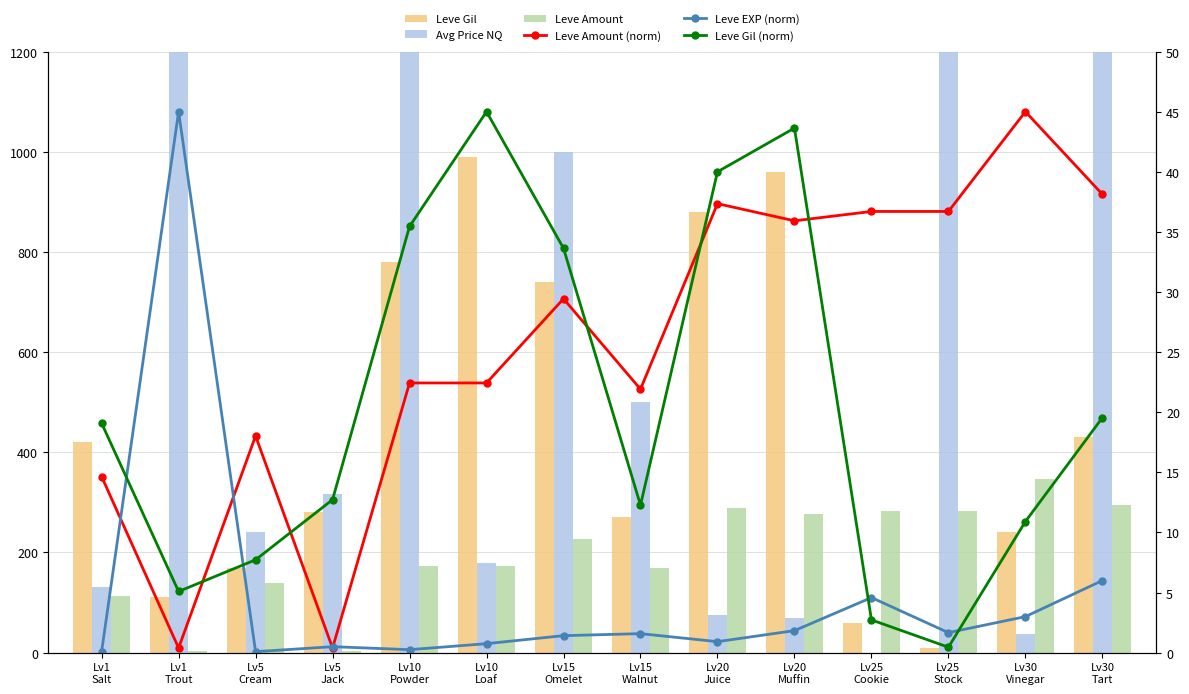

Reading left to right, list all the values displayed in this chart.

Leve Gil: Lv1
Salt=420.0	Lv1
Trout=112.0	Lv5
Cream=170.0	Lv5
Jack=280.0	Lv10
Powder=780.0	Lv10
Loaf=990.0	Lv15
Omelet=740.0	Lv15
Walnut=270.0	Lv20
Juice=880.0	Lv20
Muffin=960.0	Lv25
Cookie=60.0	Lv25
Stock=10.0	Lv30
Vinegar=240.0	Lv30
Tart=430.0
Avg Price NQ: Lv1
Salt=131.4	Lv1
Trout=6096.4	Lv5
Cream=241.1	Lv5
Jack=316.7	Lv10
Powder=10000.0	Lv10
Loaf=179.8	Lv15
Omelet=1000.0	Lv15
Walnut=500.0	Lv20
Juice=75.4	Lv20
Muffin=68.6	Lv25
Cookie=0.0	Lv25
Stock=7900.6	Lv30
Vinegar=36.7	Lv30
Tart=1400.0
Leve Amount: Lv1
Salt=113.0	Lv1
Trout=3.0	Lv5
Cream=139.0	Lv5
Jack=3.0	Lv10
Powder=173.0	Lv10
Loaf=173.0	Lv15
Omelet=227.0	Lv15
Walnut=169.0	Lv20
Juice=288.0	Lv20
Muffin=277.0	Lv25
Cookie=283.0	Lv25
Stock=283.0	Lv30
Vinegar=347.0	Lv30
Tart=294.0
Leve Amount (norm): Lv1
Salt=14.7	Lv1
Trout=0.4	Lv5
Cream=18.0	Lv5
Jack=0.4	Lv10
Powder=22.4	Lv10
Loaf=22.4	Lv15
Omelet=29.4	Lv15
Walnut=21.9	Lv20
Juice=37.3	Lv20
Muffin=35.9	Lv25
Cookie=36.7	Lv25
Stock=36.7	Lv30
Vinegar=45.0	Lv30
Tart=38.1
Leve EXP (norm): Lv1
Salt=0.1	Lv1
Trout=45.0	Lv5
Cream=0.1	Lv5
Jack=0.5	Lv10
Powder=0.2	Lv10
Loaf=0.8	Lv15
Omelet=1.4	Lv15
Walnut=1.6	Lv20
Juice=0.9	Lv20
Muffin=1.8	Lv25
Cookie=4.6	Lv25
Stock=1.7	Lv30
Vinegar=3.0	Lv30
Tart=6.0
Leve Gil (norm): Lv1
Salt=19.1	Lv1
Trout=5.1	Lv5
Cream=7.7	Lv5
Jack=12.7	Lv10
Powder=35.5	Lv10
Loaf=45.0	Lv15
Omelet=33.6	Lv15
Walnut=12.3	Lv20
Juice=40.0	Lv20
Muffin=43.6	Lv25
Cookie=2.7	Lv25
Stock=0.5	Lv30
Vinegar=10.9	Lv30
Tart=19.5